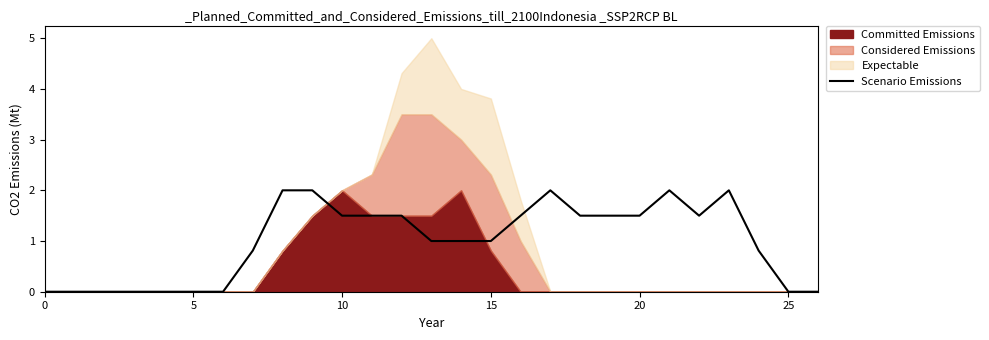

How many points are higher than both their immediate neighbors (excluding endpoints)?

3